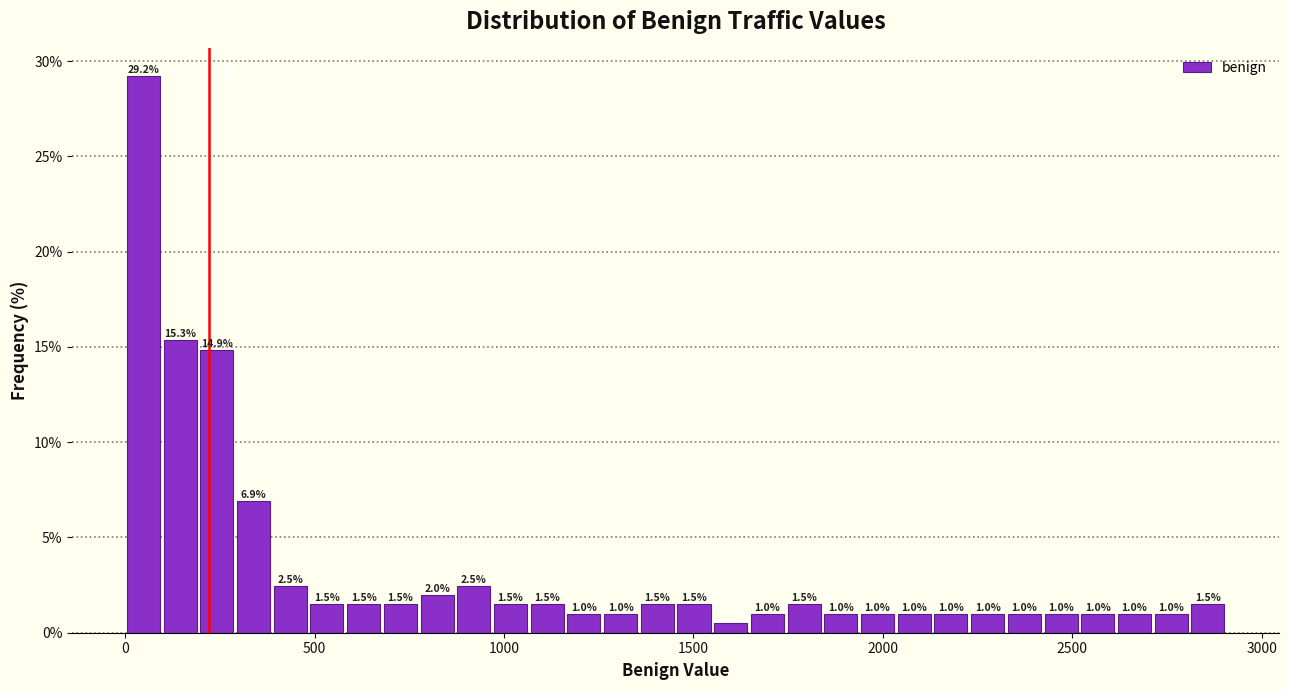

Read against the x-axis, roughly where is the centre of the tallest bar?

50